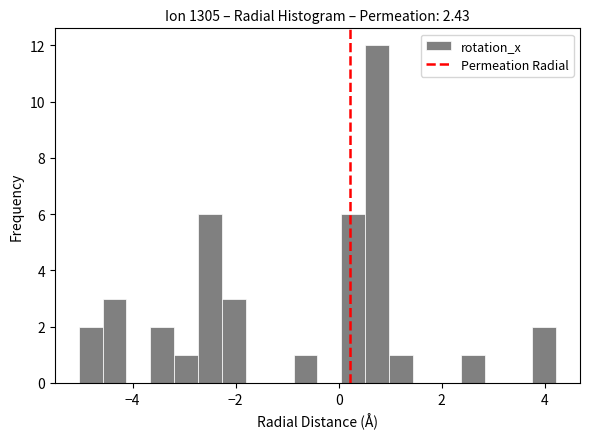

Around what value on the x-axis is the tallest bar? Give the approximate position of its centre, as read against the axis.

0.8